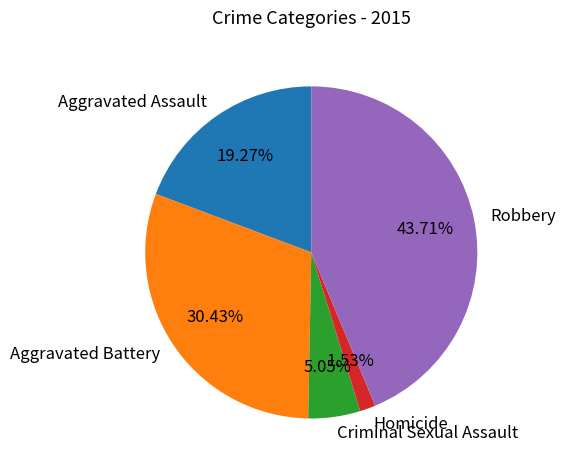

Is Robbery the majority of the pie?

No